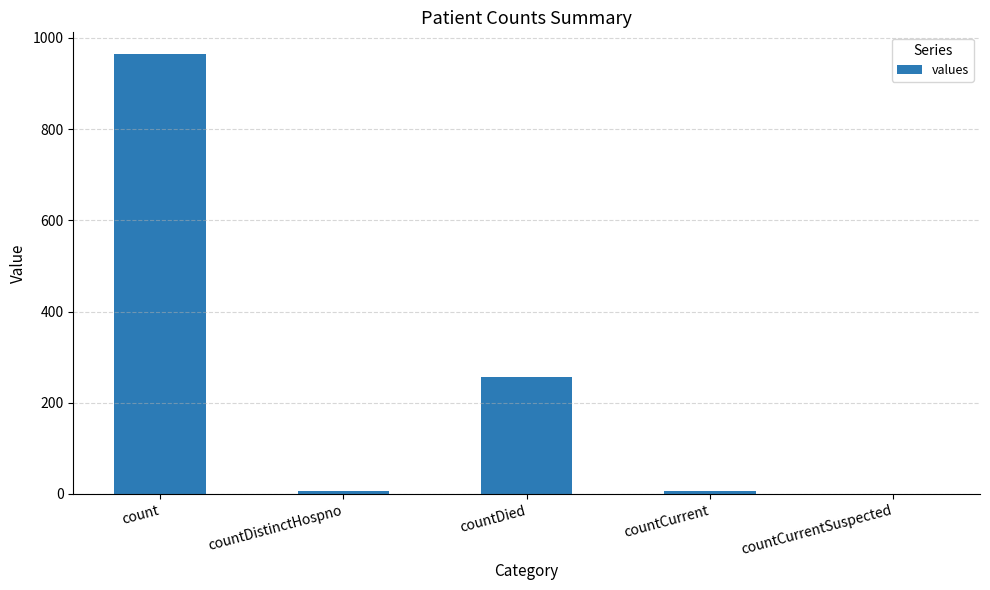

Are the bars grouped side by side (vs. stacked)?

No